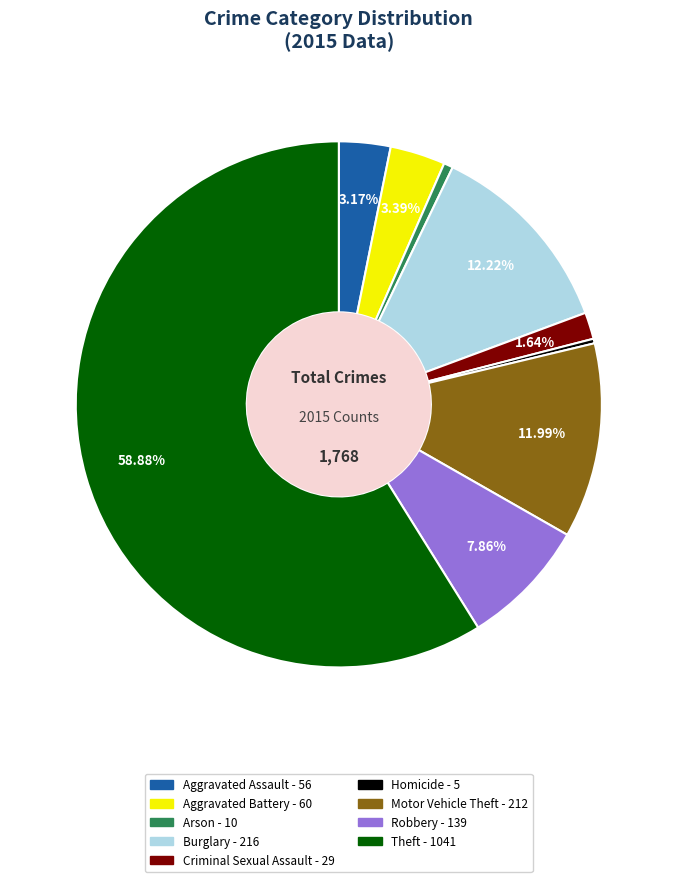

How many slices are in this pie chart?

9